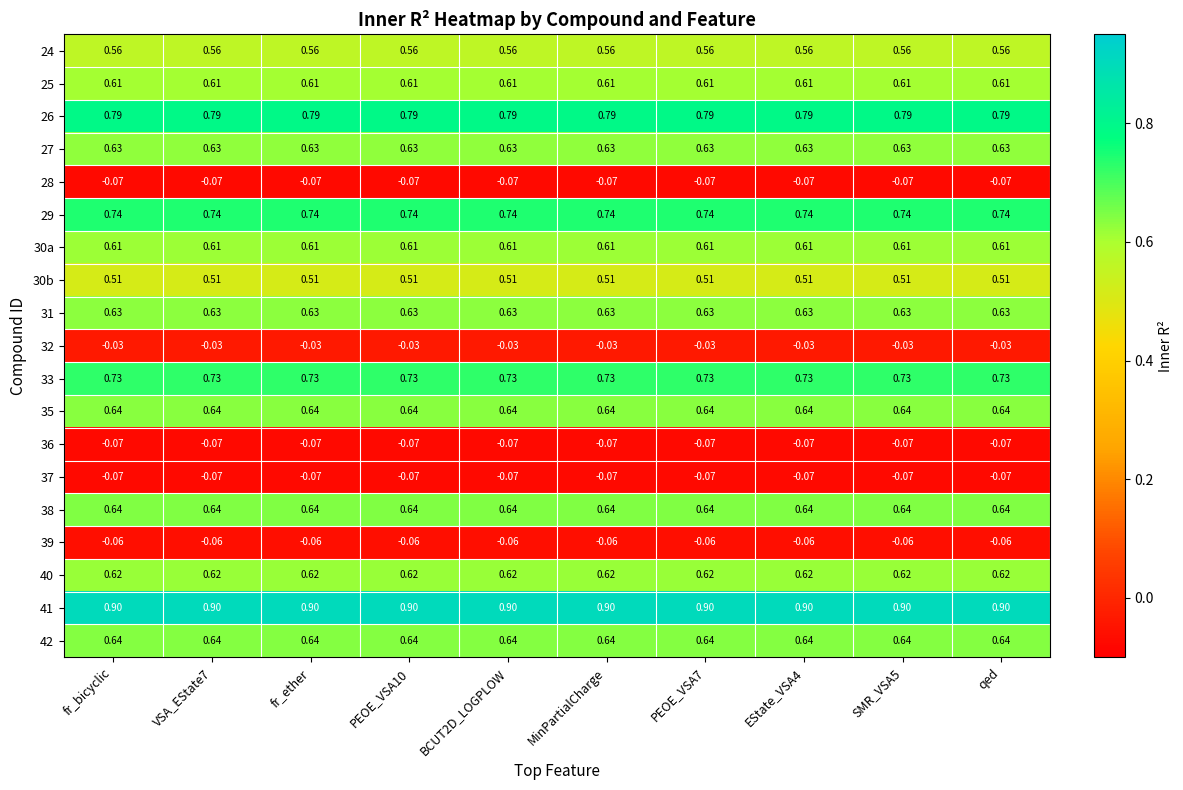

At how many categories does at least one series exceed 0?

10